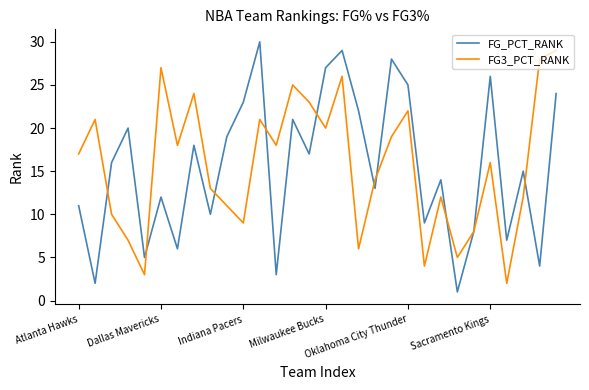

What is the maximum value shown in the chart?

30